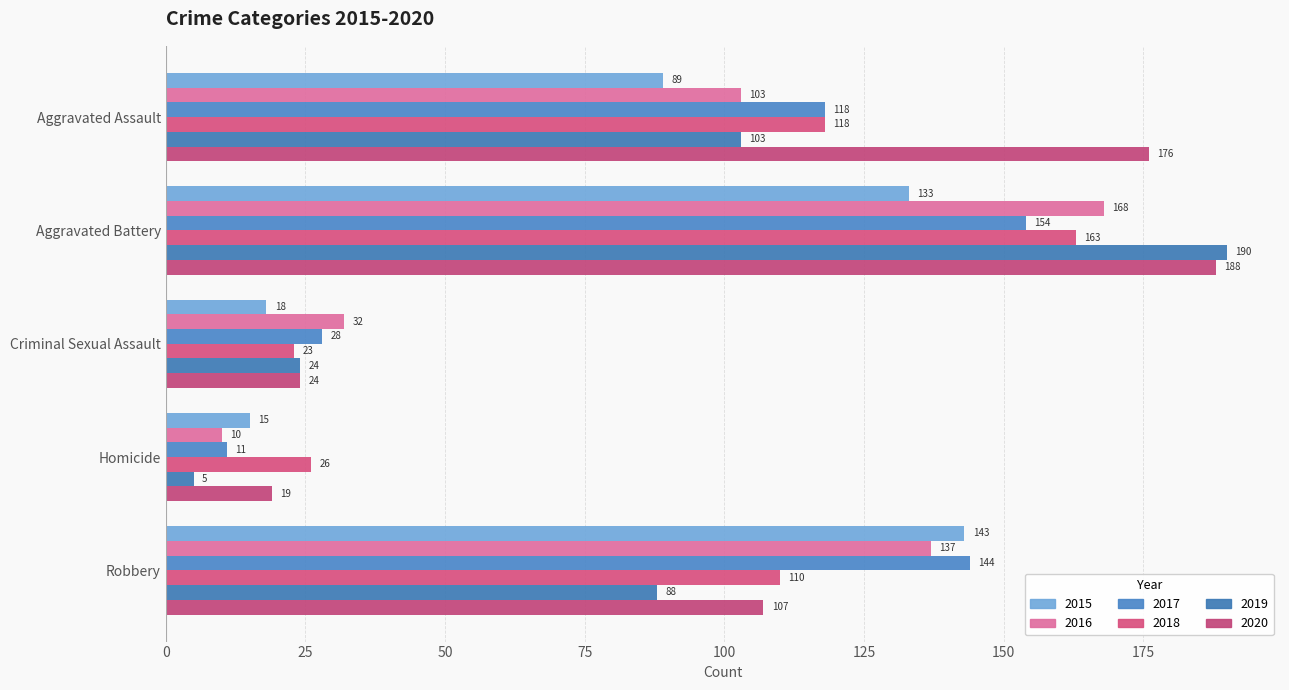

What is the spread (max minus min) of values at Criminal Sexual Assault?

14